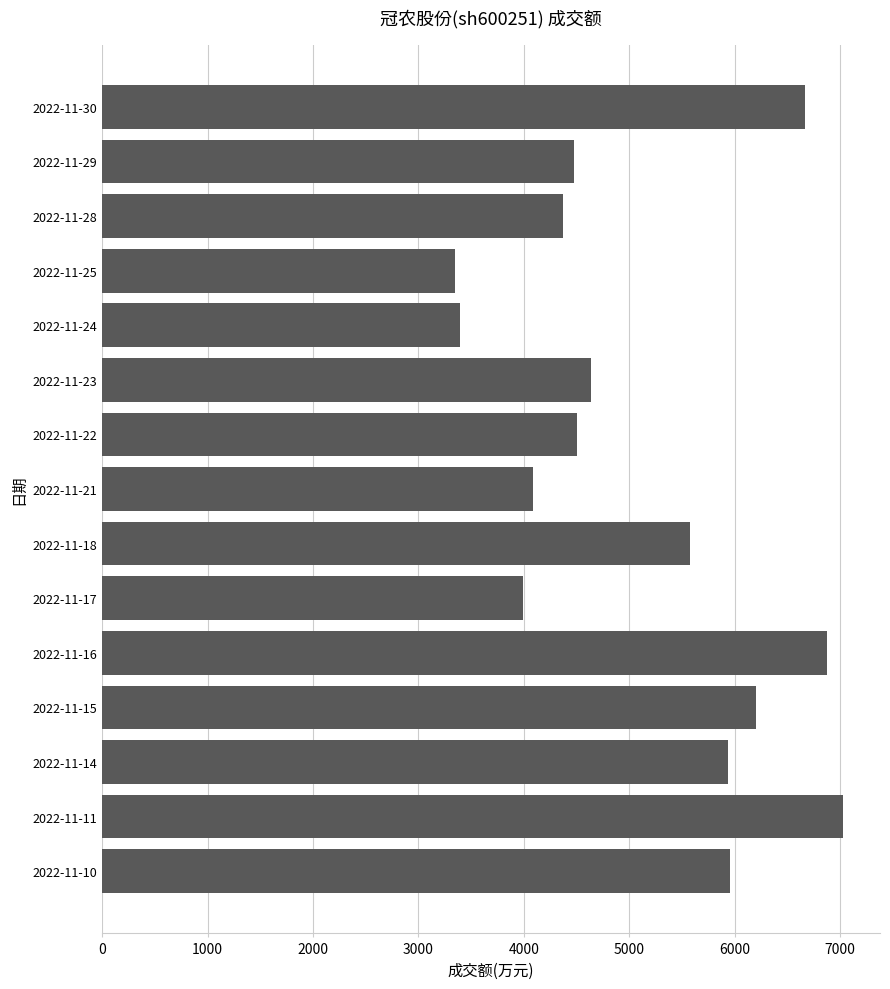

What is the value of the 2nd bar from the top?

4480